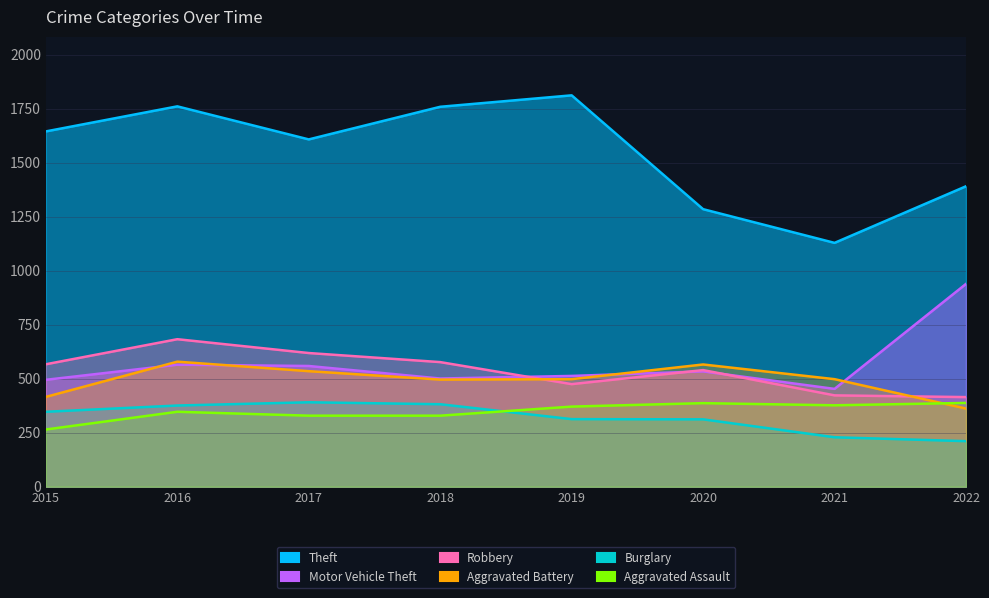

Does the chart display data point markers on the line(s)?

No